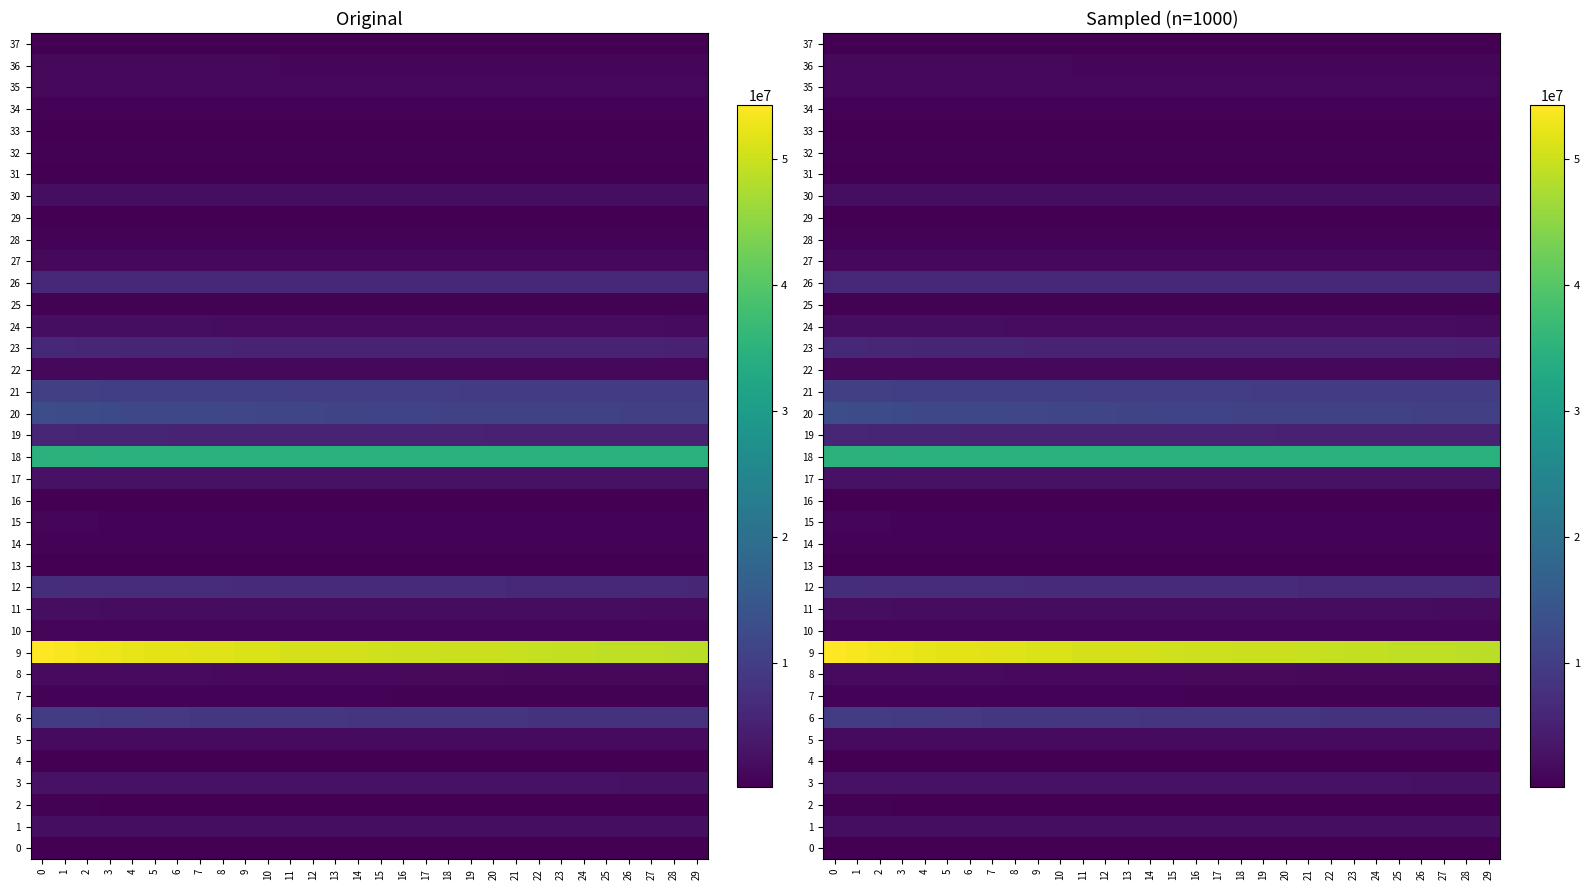

How many categories are shown in the chart?

30